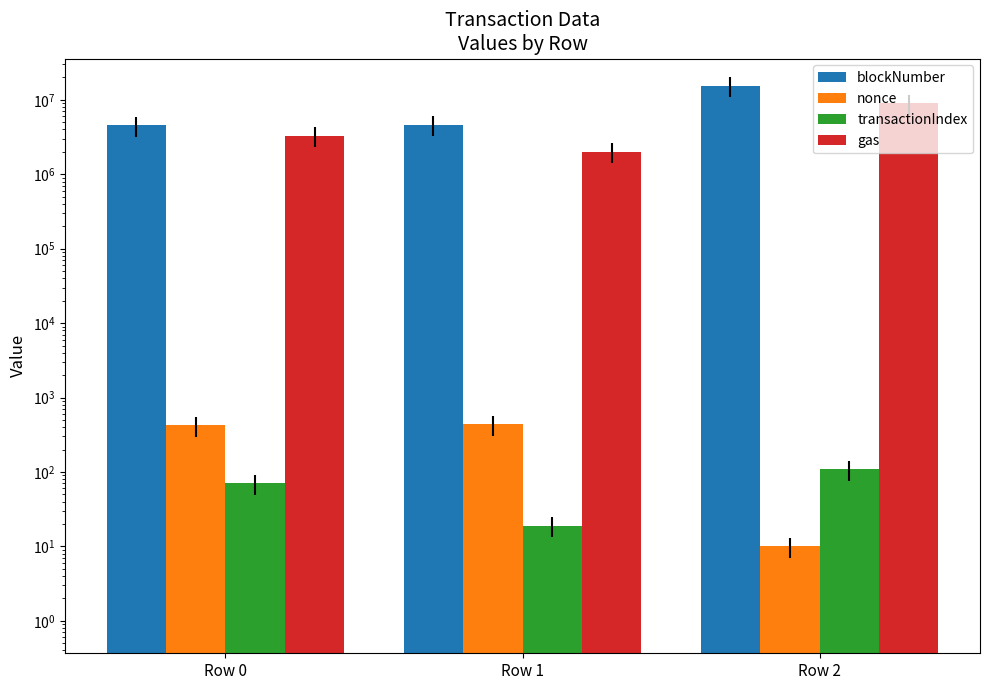

The value of nonce at Row 0 is 422. True or false?

True